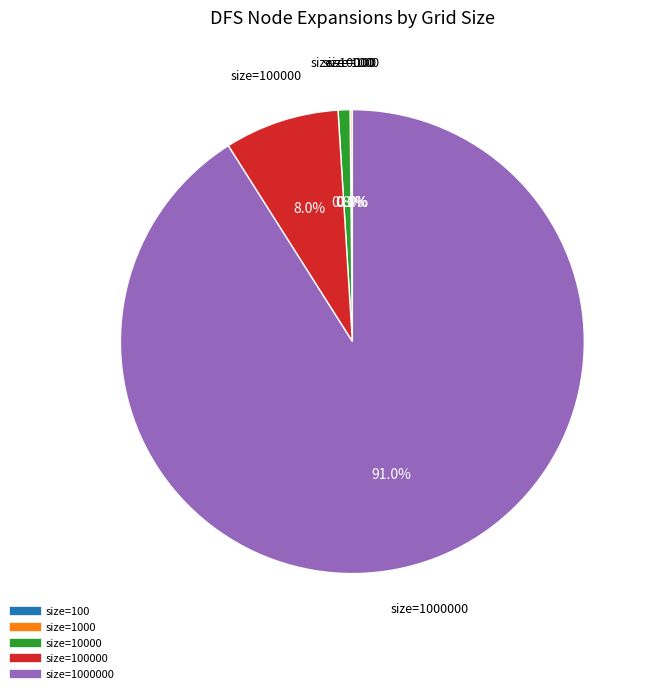

Does any single category account for the majority?

Yes